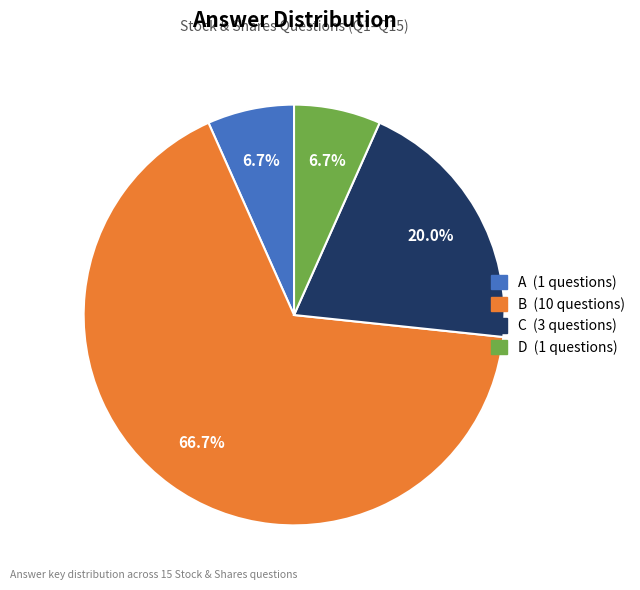

Approximately how many times larger is the value at D compared to C?

0.3